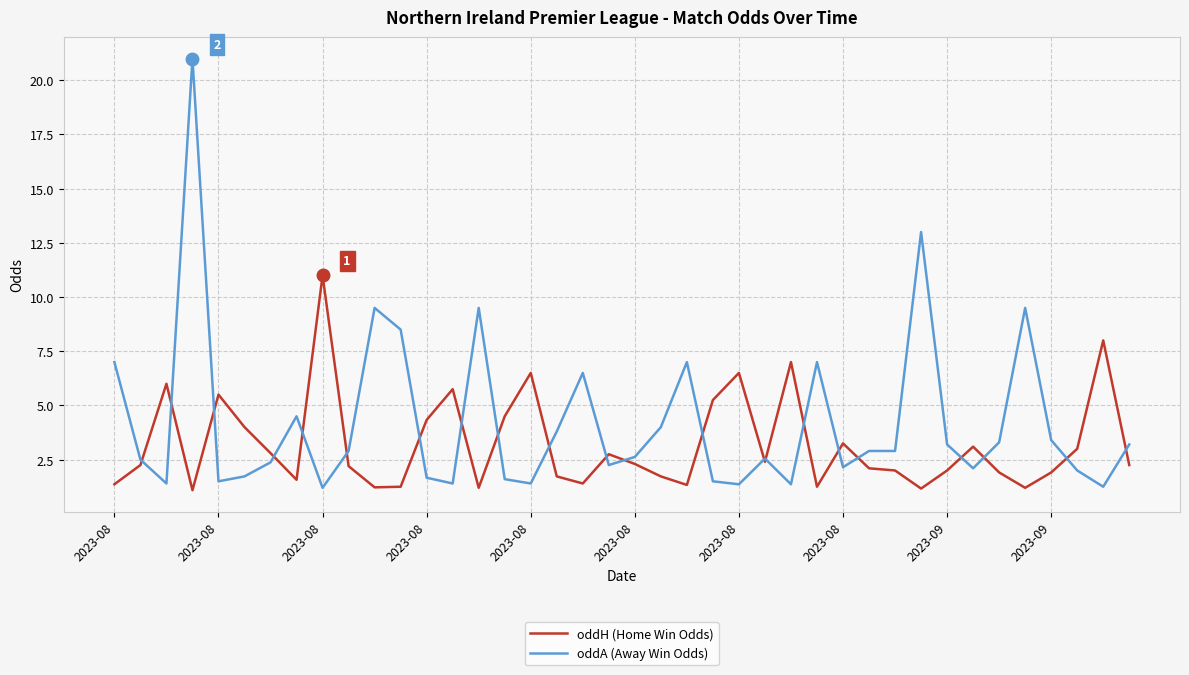

What is the minimum value shown in the chart?

1.1